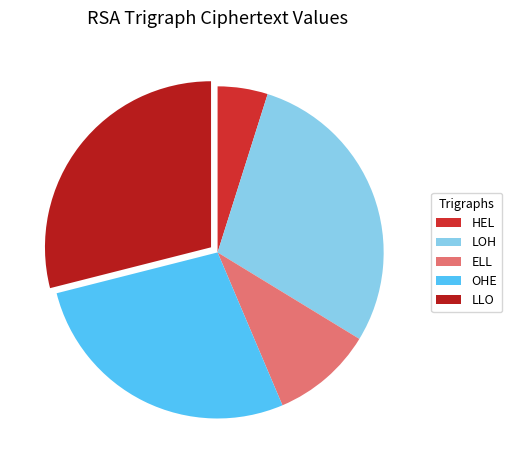

Approximately how many times larger is the value at LOH compared to HEL?

5.9